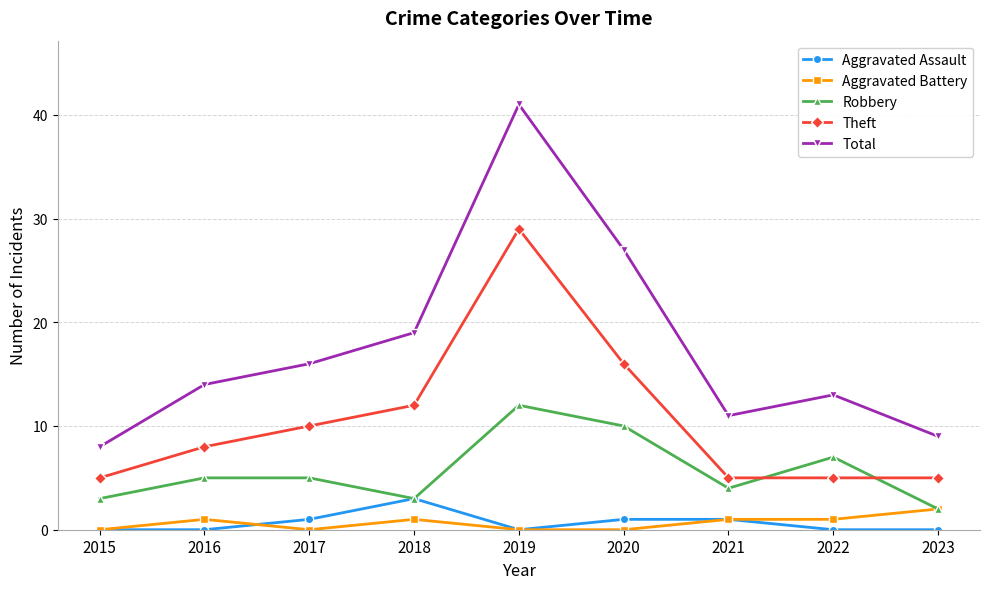

What is the value of the Robbery point at the 6th from the left?

10